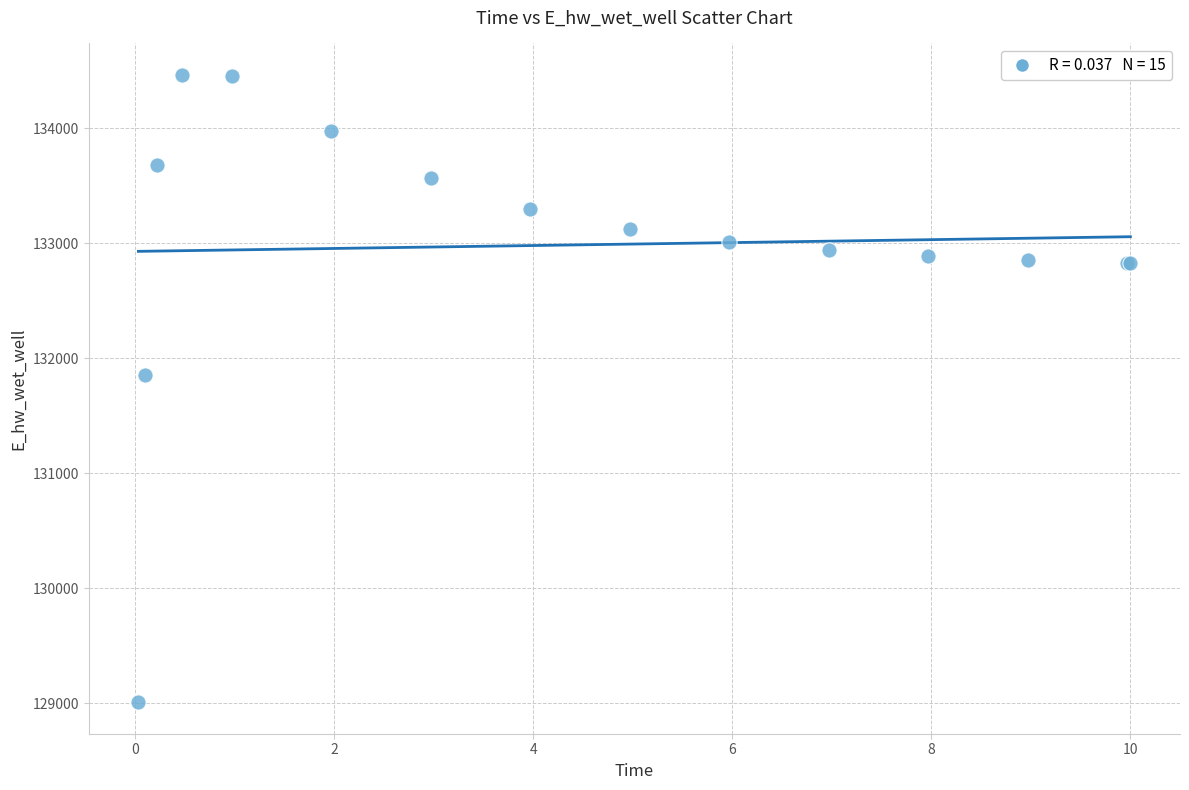

What Y value in the scatter plot is closest to 131737?

131855.7